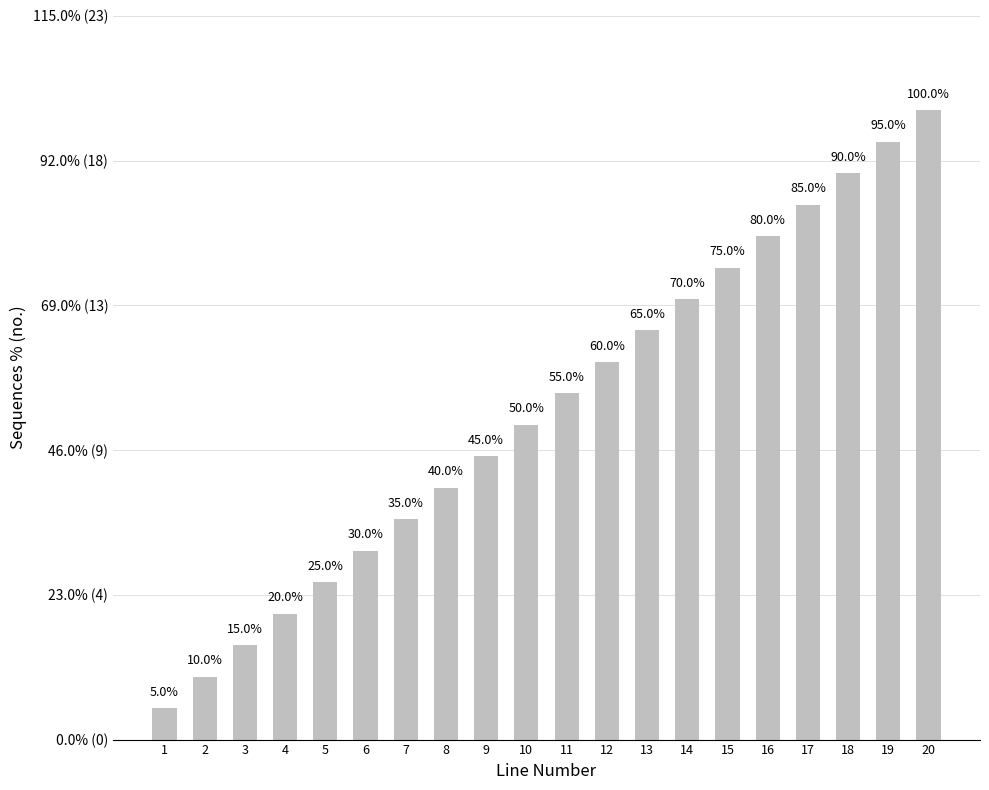

Are the bars horizontal?

No